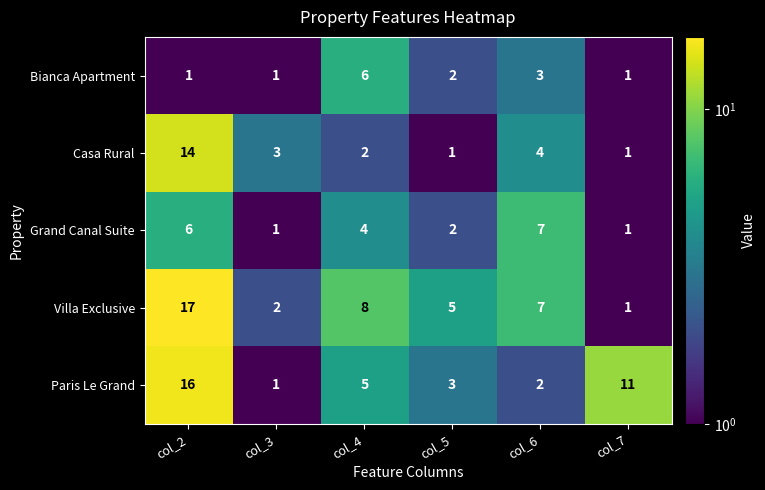

At which label is Casa Rural closest to 7?

col_6